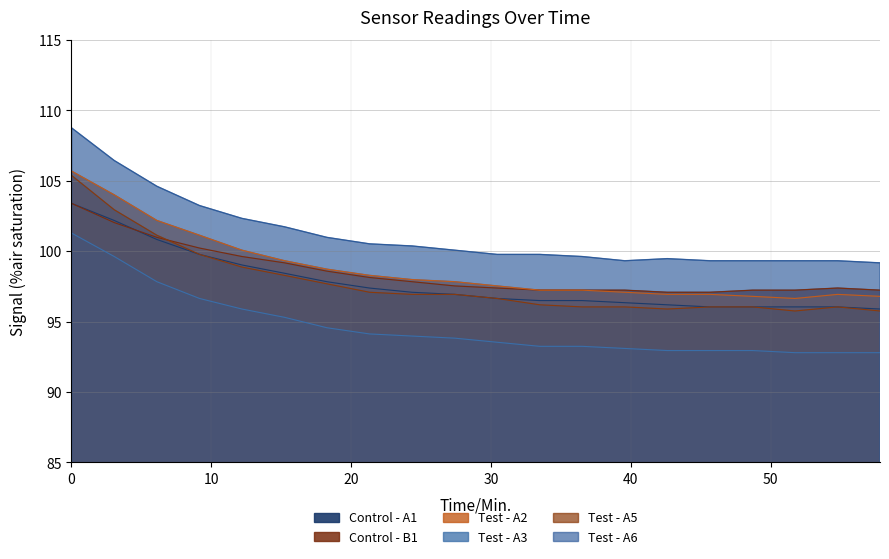

True or false: Test - A2 and Test - A5 intersect in this chart.

False